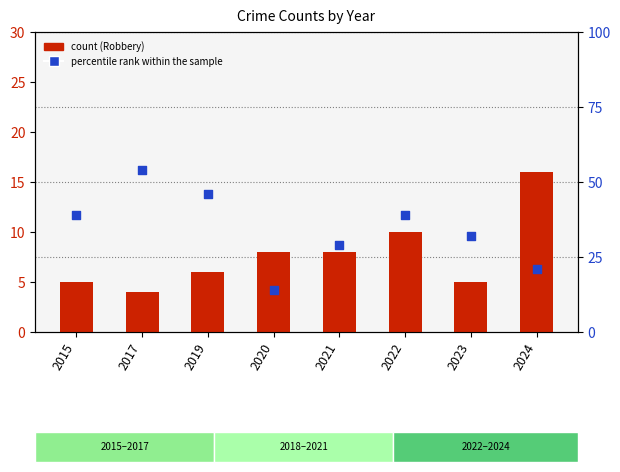

Which series has the widest spread of Y values?

percentile rank within the sample